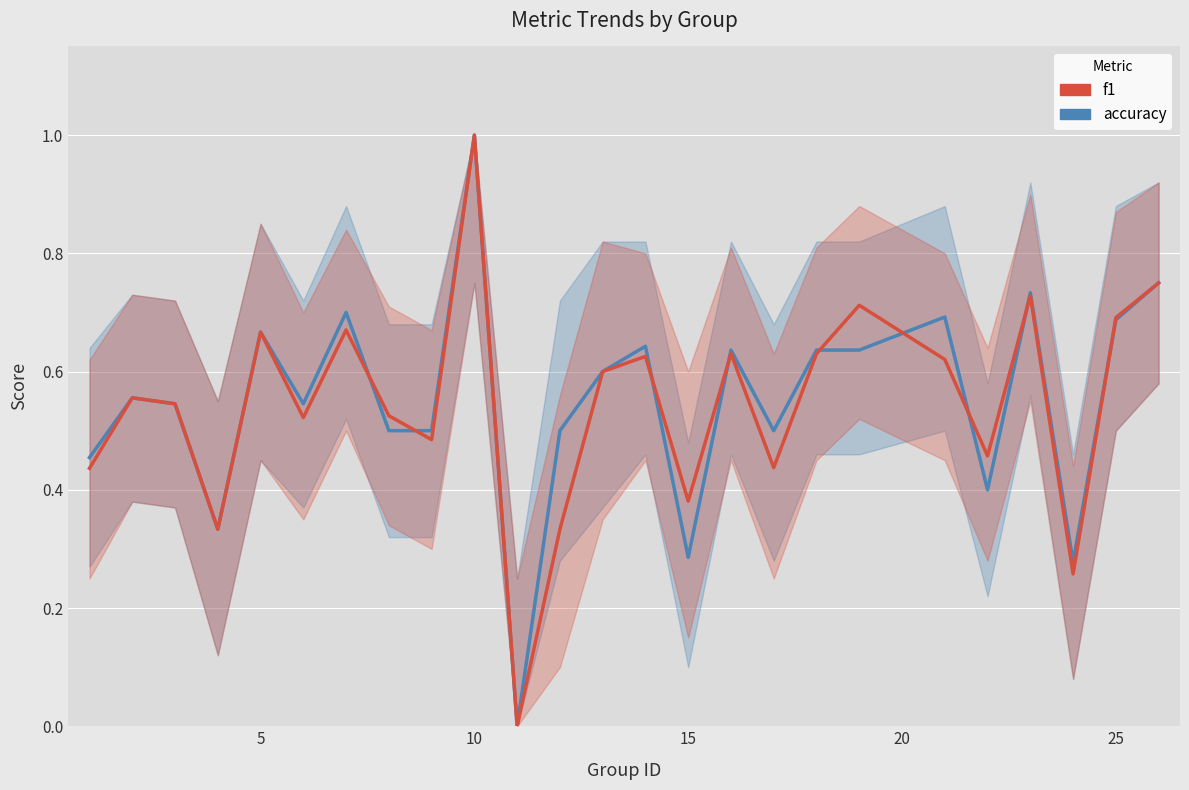

How many values in the f1 series exceed 0?

24